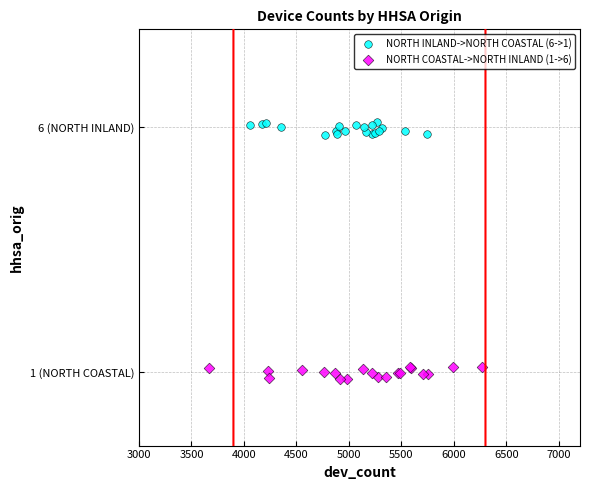

What are all the series names shown in the legend?

NORTH INLAND->NORTH COASTAL (6->1), NORTH COASTAL->NORTH INLAND (1->6)